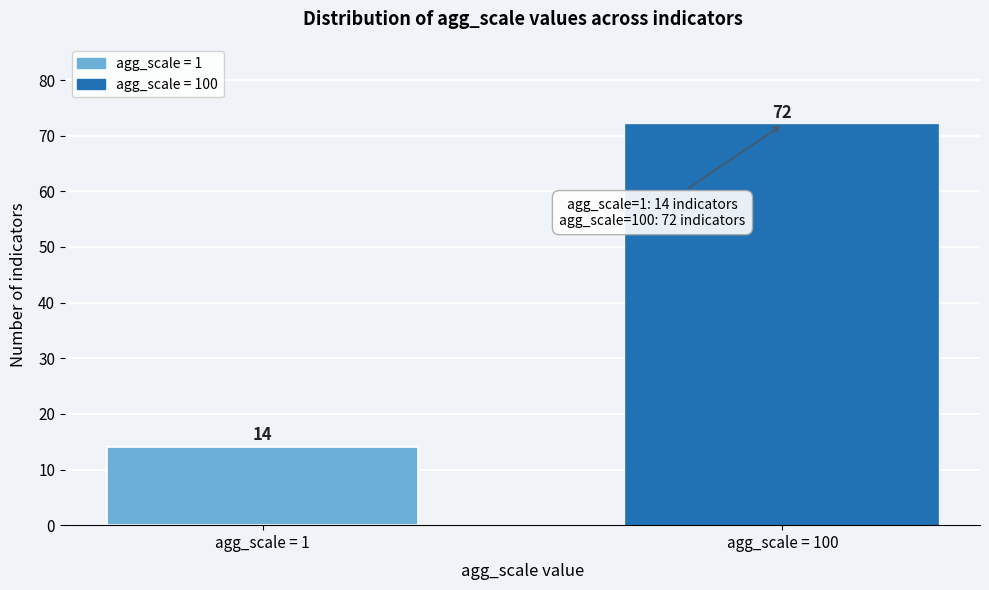

Reading right to left, list all the values displayed in this chart.

72	14